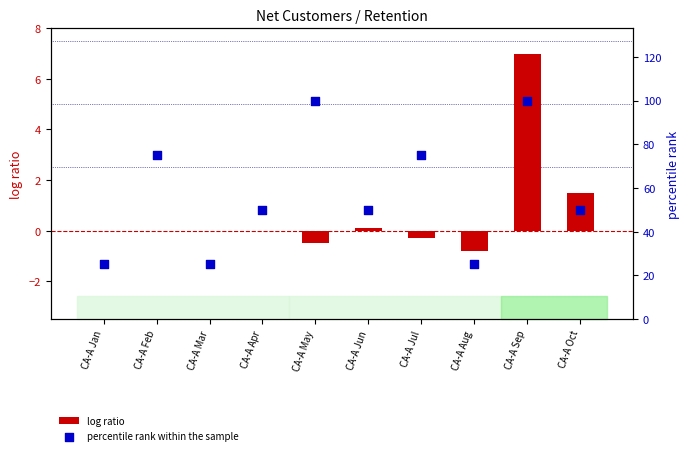

What is the total value across all series at CA-A Apr?

50.0